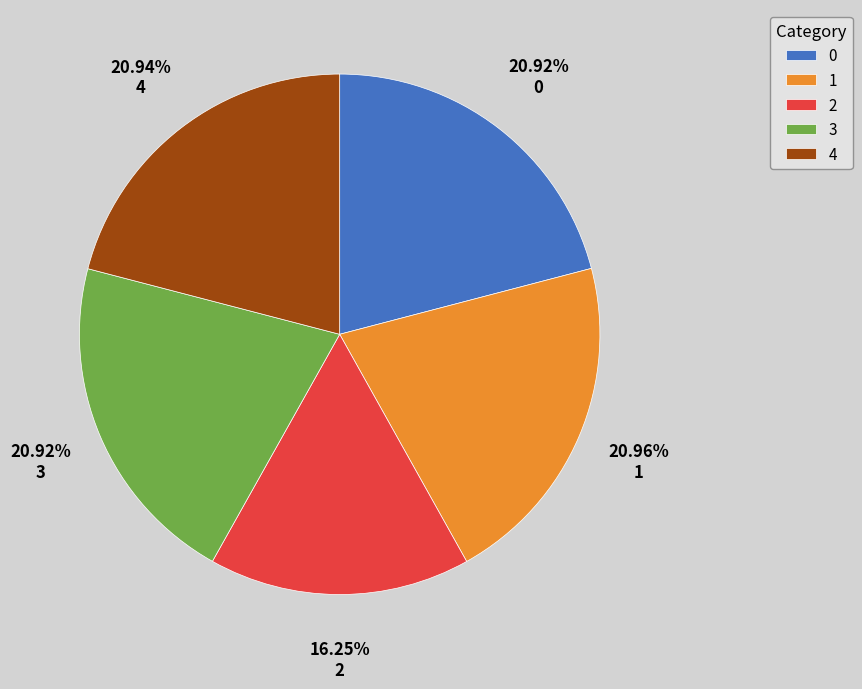

Approximately how many times larger is the value at 1 compared to 2?

1.3